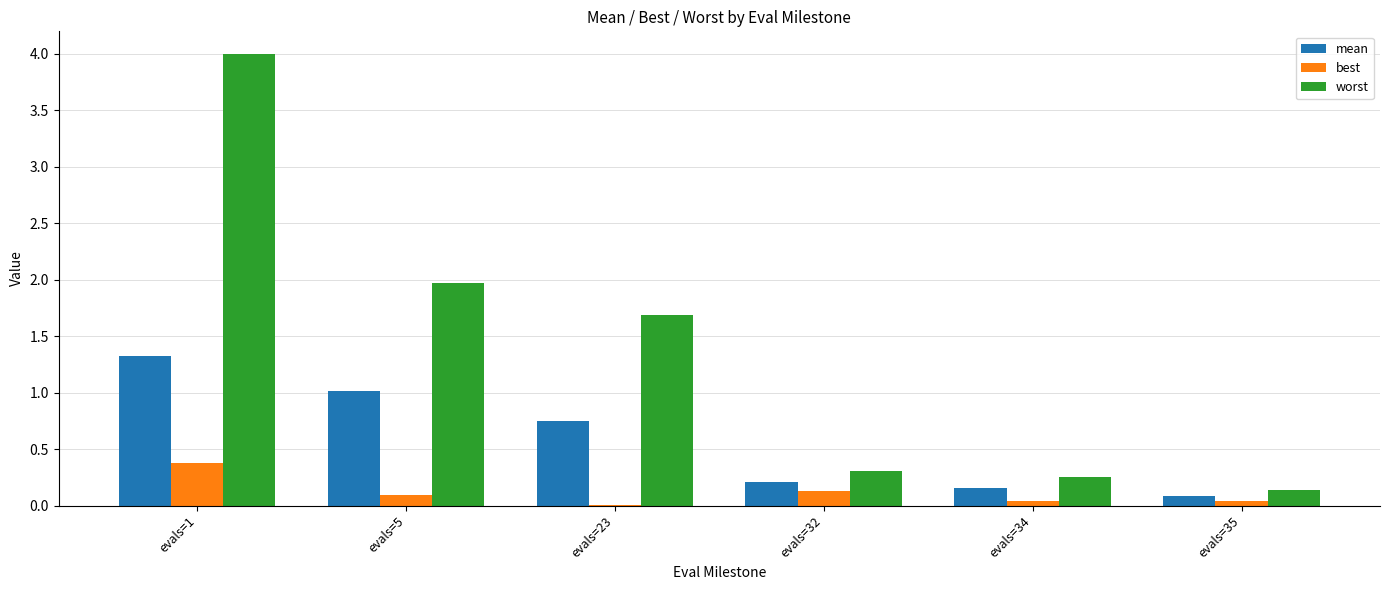

Between evals=1 and evals=32, which series saw the biggest shift?

worst